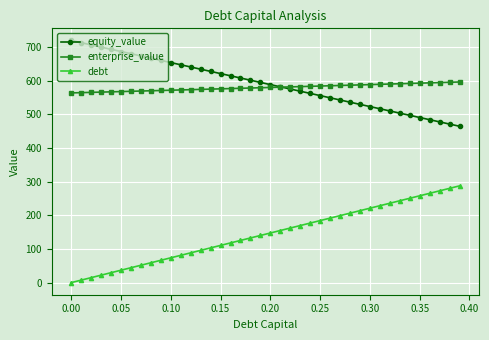

What is the value of the equity_value point at the 20th from the left?

594.9